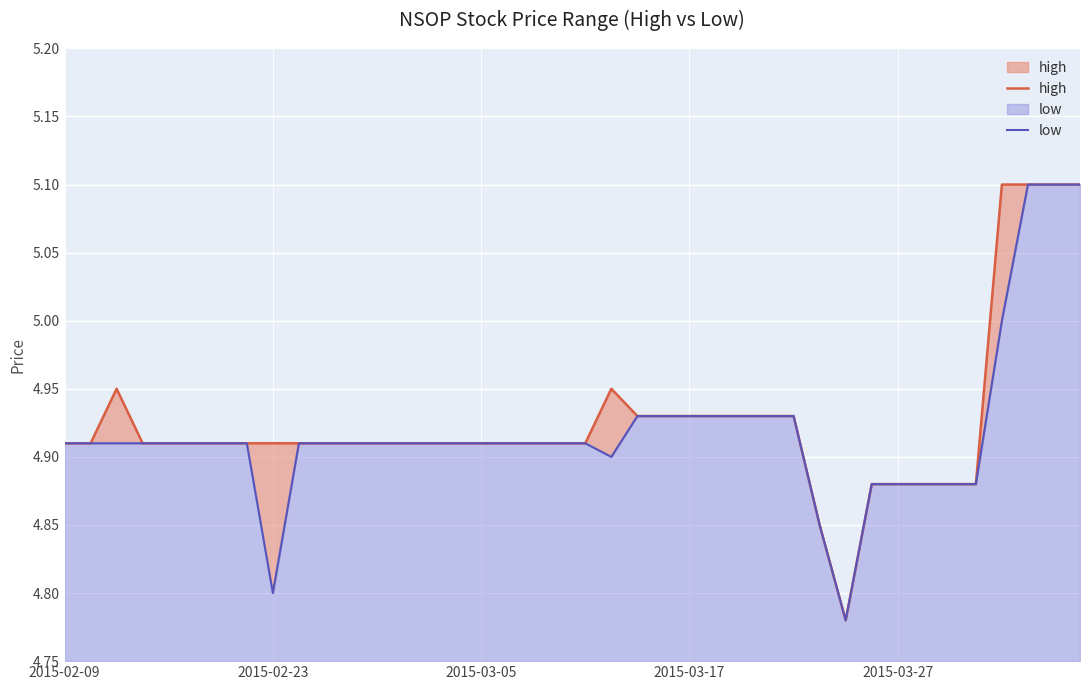

At which category is the sum across all series the highest?

37